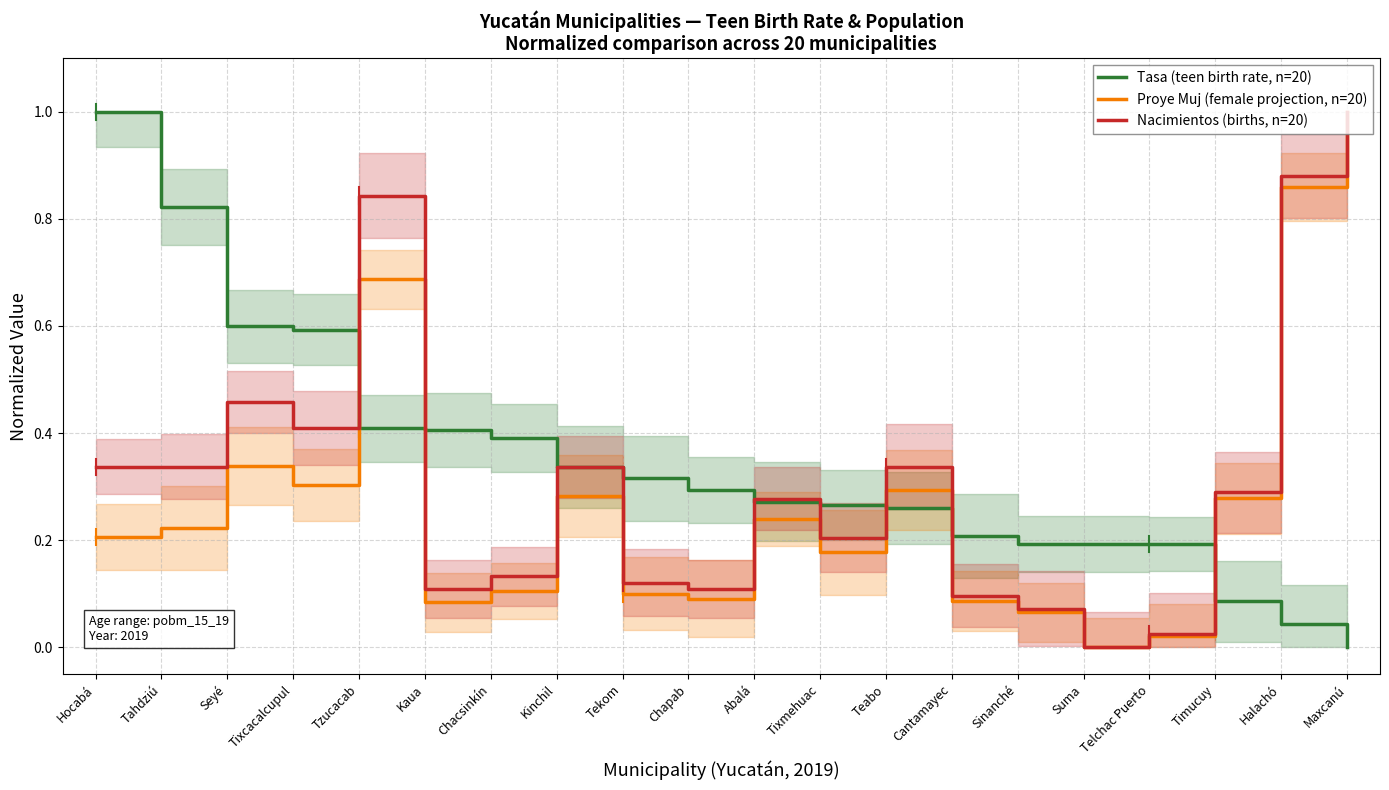

Reading right to left, extract all data points from this chart.

Tasa (teen birth rate, n=20): 0.0	0.0	0.1	0.2	0.2	0.2	0.2	0.3	0.3	0.3	0.3	0.3	0.3	0.4	0.4	0.4	0.6	0.6	0.8	1.0
Proye Muj (female projection, n=20): 1.0	0.9	0.3	0.0	0.0	0.1	0.1	0.3	0.2	0.2	0.1	0.1	0.3	0.1	0.1	0.7	0.3	0.3	0.2	0.2
Nacimientos (births, n=20): 1.0	0.9	0.3	0.0	0.0	0.1	0.1	0.3	0.2	0.3	0.1	0.1	0.3	0.1	0.1	0.8	0.4	0.5	0.3	0.3